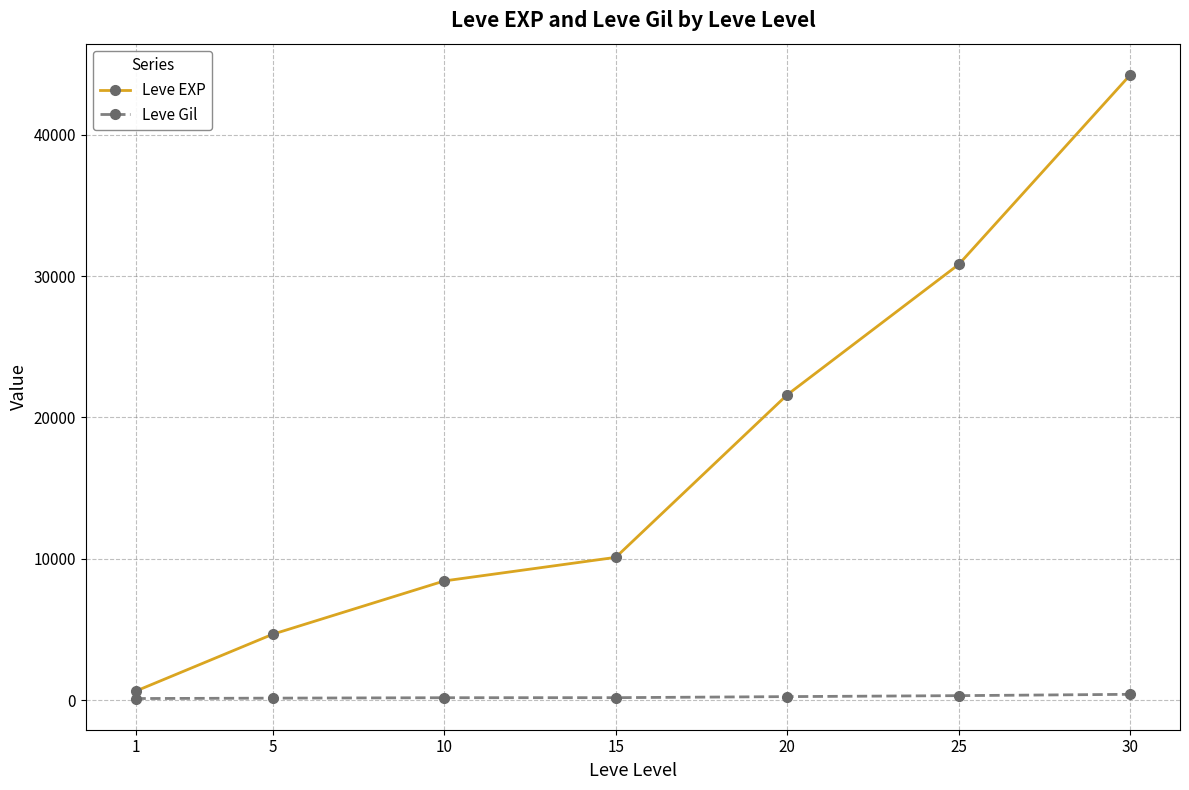

True or false: Leve Gil and Leve EXP cross at least once.

False